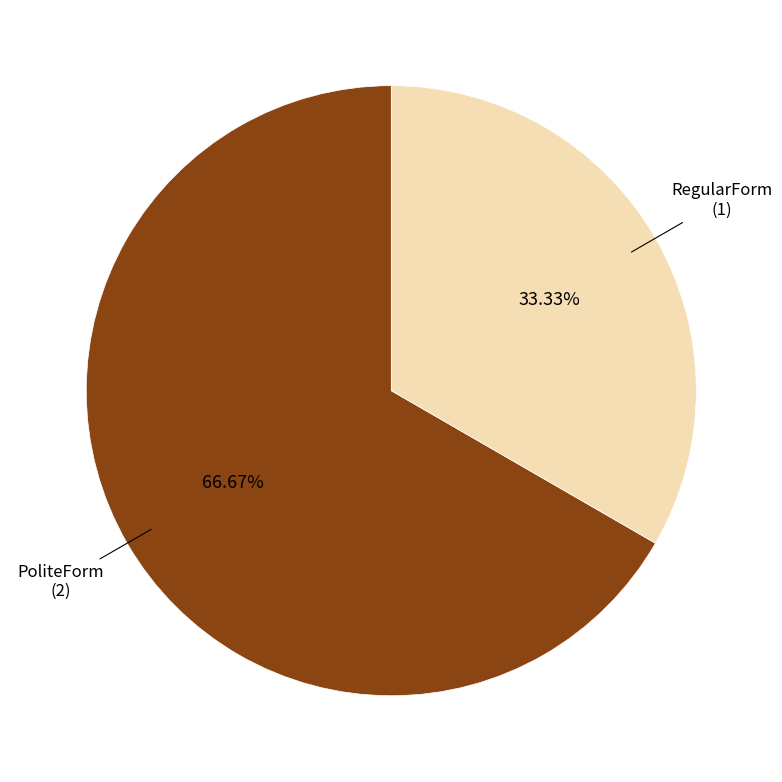

Is there a majority slice in this chart?

Yes